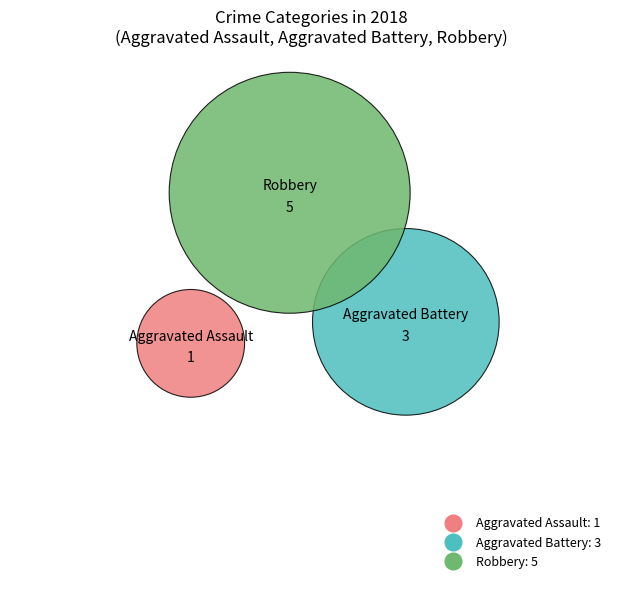

What is the smallest slice in the pie chart?

Aggravated Assault